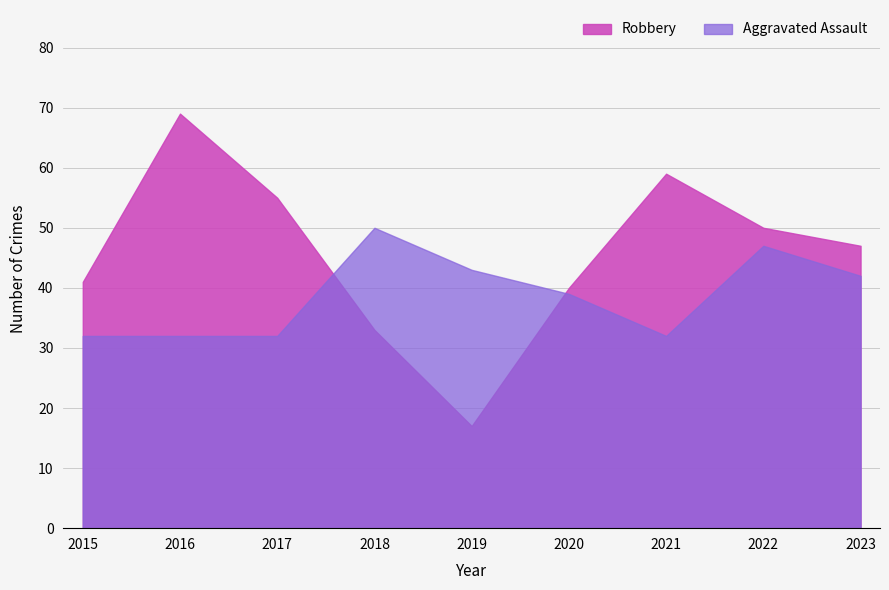

What is the value of the Aggravated Assault point at the 3rd from the left?

32